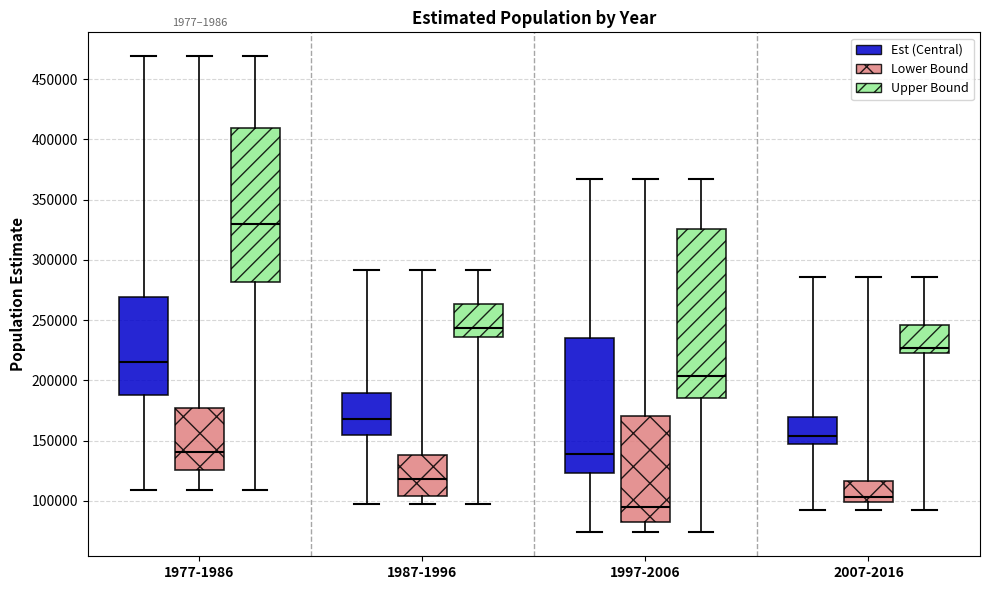

Which box's median line is the lowest?

1997-2006 (Lower Bound)